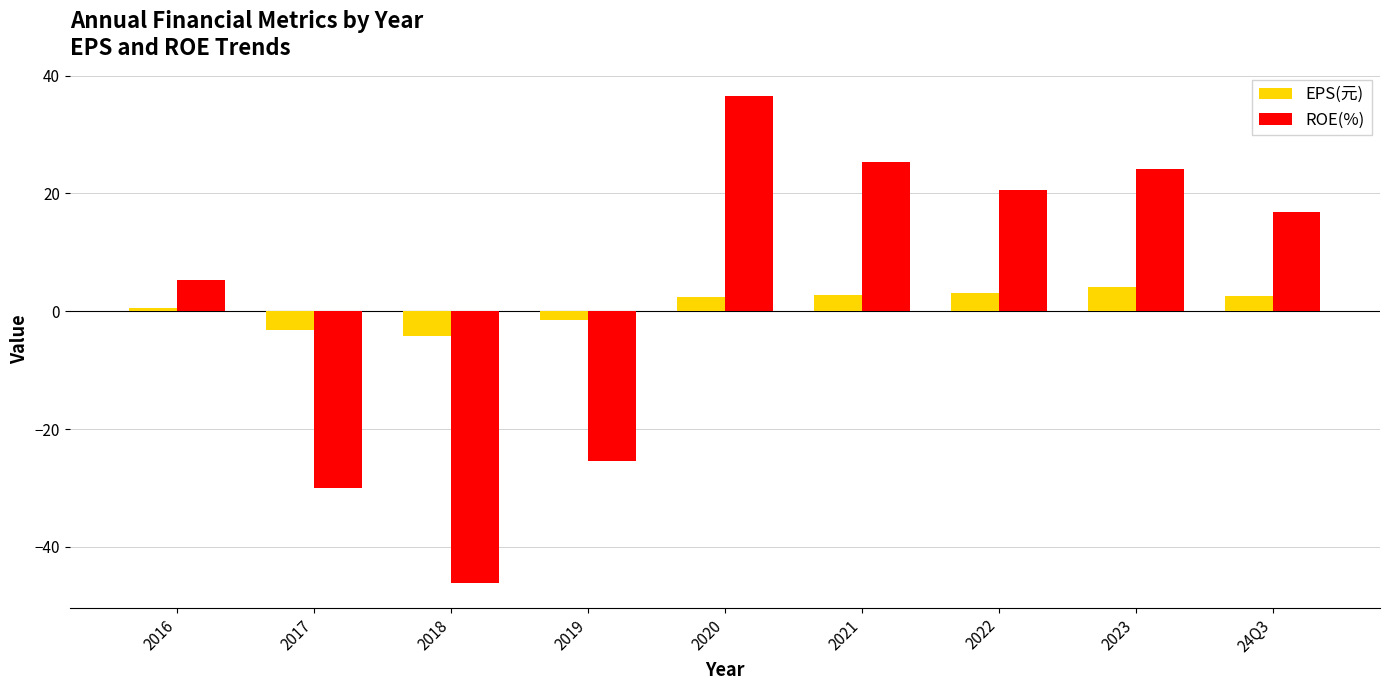

List the labels in order of ROE(%) value, smallest first.

2018, 2017, 2019, 2016, 24Q3, 2022, 2023, 2021, 2020